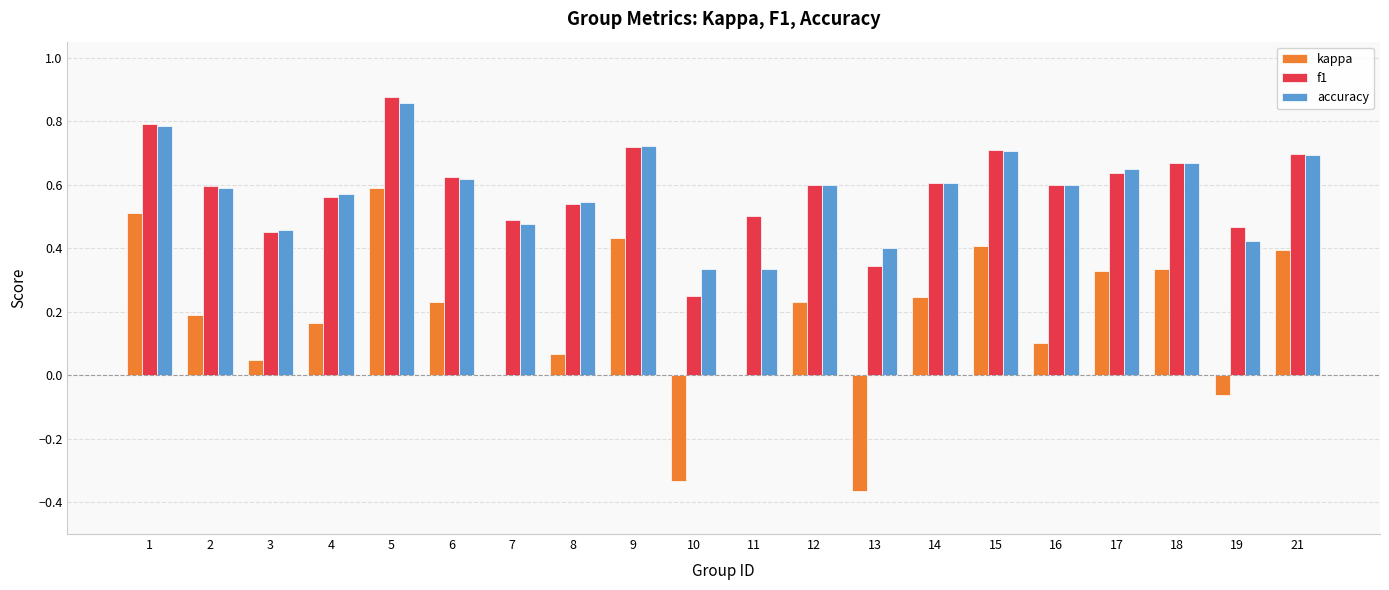

At which category is the sum across all series the highest?

5